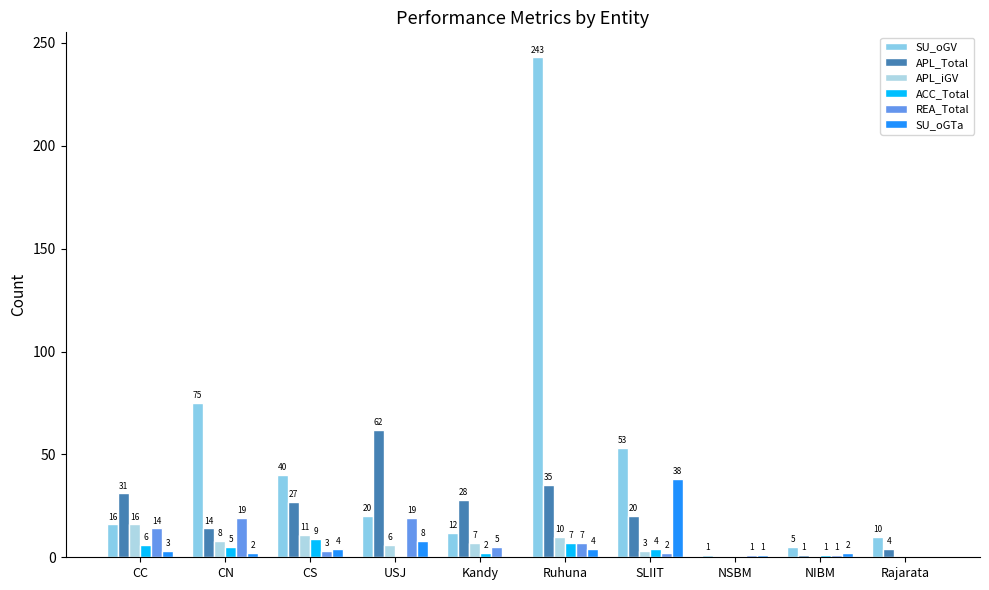

Which series has the widest spread of values?

SU_oGV